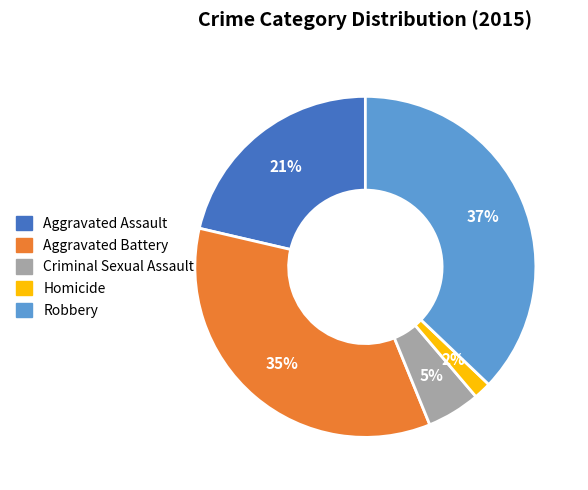

Does any single category account for the majority?

No